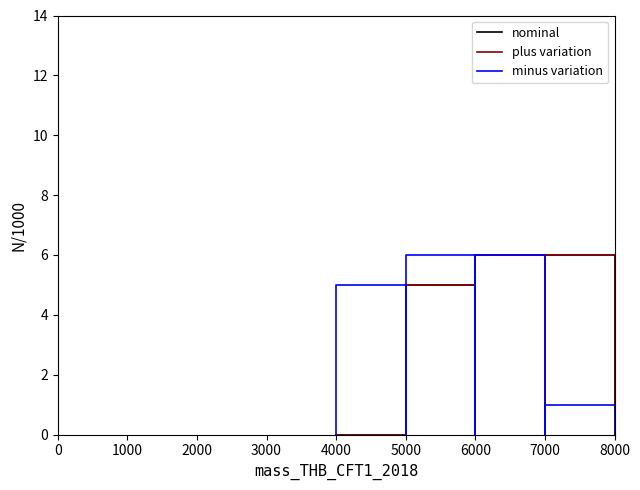

What is the average value of the minus variation series?

2